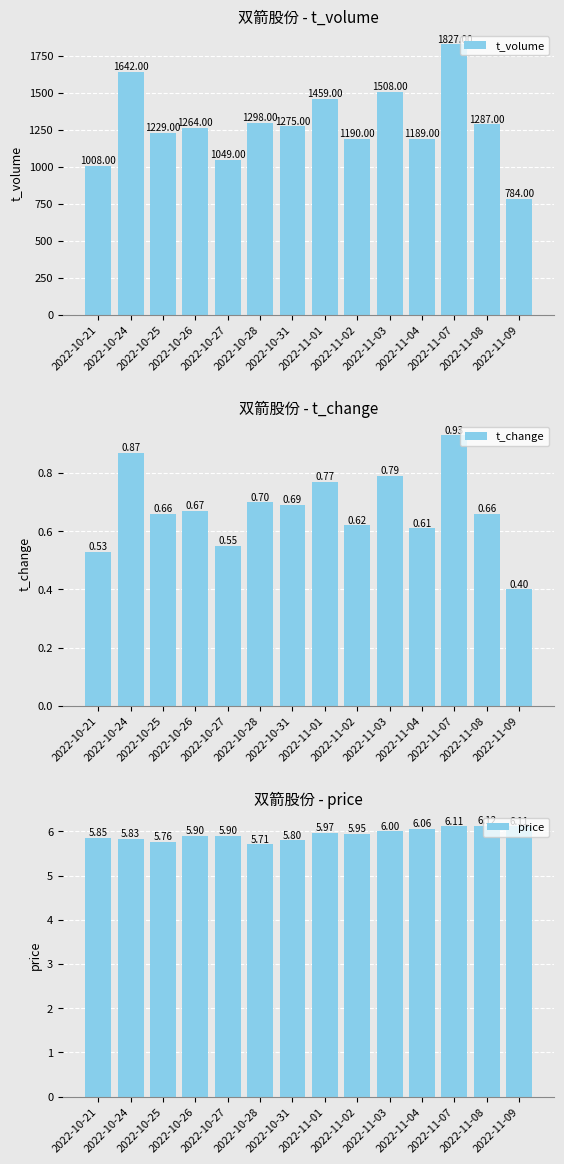

Reading right to left, transcribe all the data shown in this chart.

t_volume: 2022-11-09=784.0	2022-11-08=1287.0	2022-11-07=1827.0	2022-11-04=1189.0	2022-11-03=1508.0	2022-11-02=1190.0	2022-11-01=1459.0	2022-10-31=1275.0	2022-10-28=1298.0	2022-10-27=1049.0	2022-10-26=1264.0	2022-10-25=1229.0	2022-10-24=1642.0	2022-10-21=1008.0
t_change: 2022-11-09=0.4	2022-11-08=0.7	2022-11-07=0.9	2022-11-04=0.6	2022-11-03=0.8	2022-11-02=0.6	2022-11-01=0.8	2022-10-31=0.7	2022-10-28=0.7	2022-10-27=0.6	2022-10-26=0.7	2022-10-25=0.7	2022-10-24=0.9	2022-10-21=0.5
price: 2022-11-09=6.1	2022-11-08=6.1	2022-11-07=6.1	2022-11-04=6.1	2022-11-03=6.0	2022-11-02=6.0	2022-11-01=6.0	2022-10-31=5.8	2022-10-28=5.7	2022-10-27=5.9	2022-10-26=5.9	2022-10-25=5.8	2022-10-24=5.8	2022-10-21=5.8